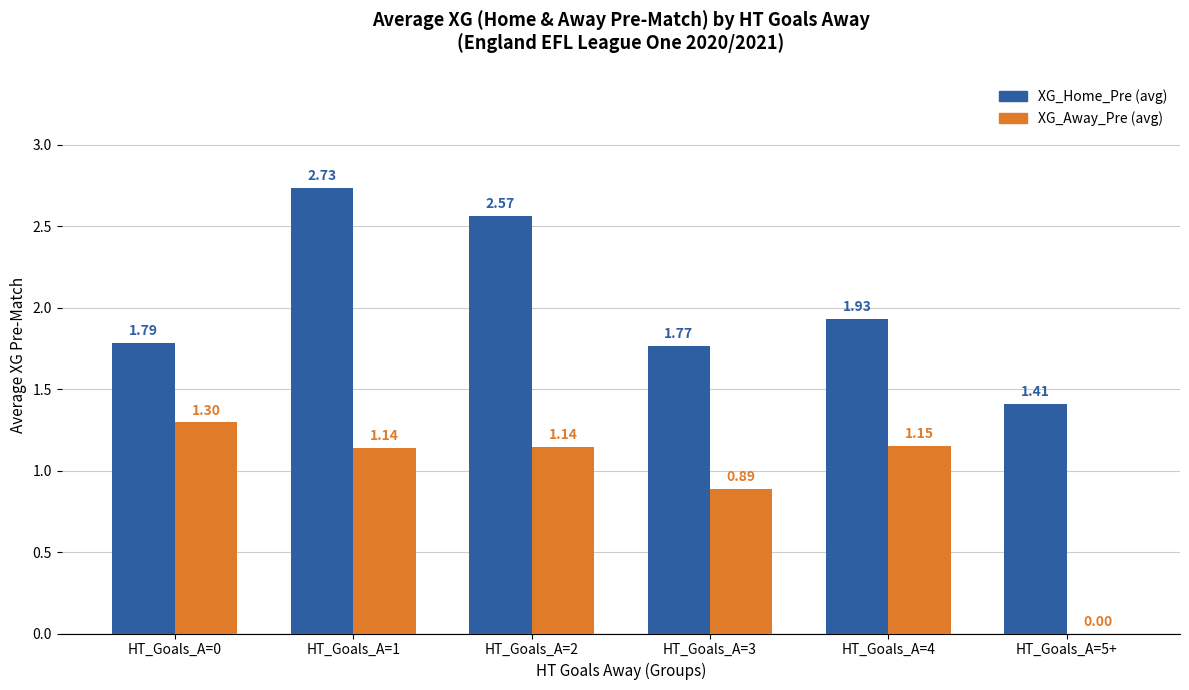

Is the value of XG_Home_Pre (avg) at HT_Goals_A=2 greater than the value of XG_Away_Pre (avg) at HT_Goals_A=5+?

Yes